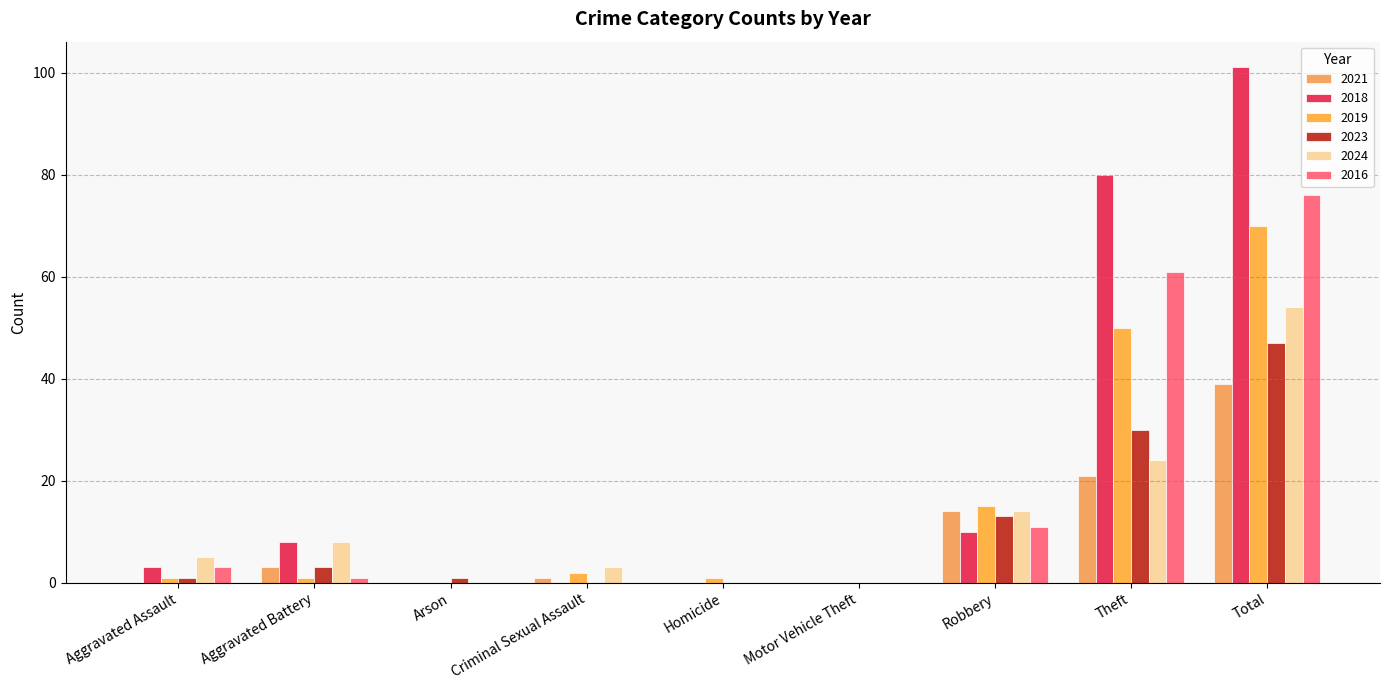

Count the number of data series in this chart.

6